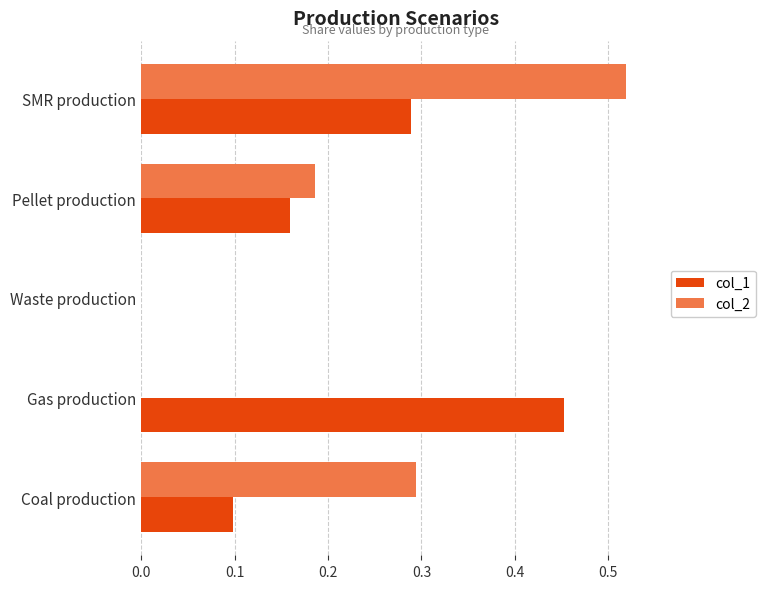

What is the sum of all col_2 values?

1.0